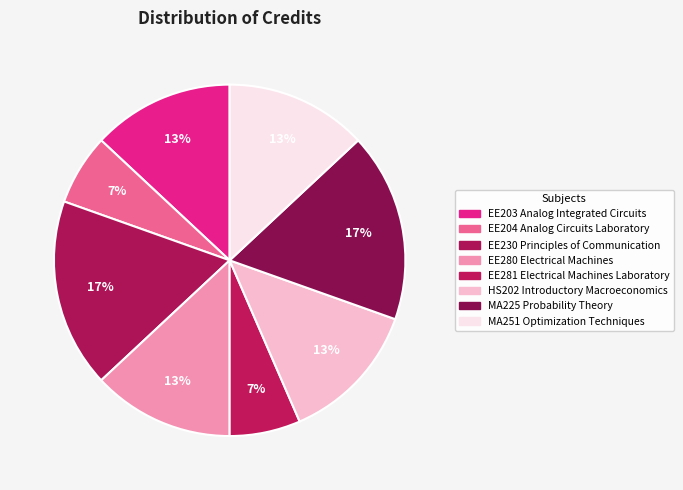

How many slices are in this pie chart?

8